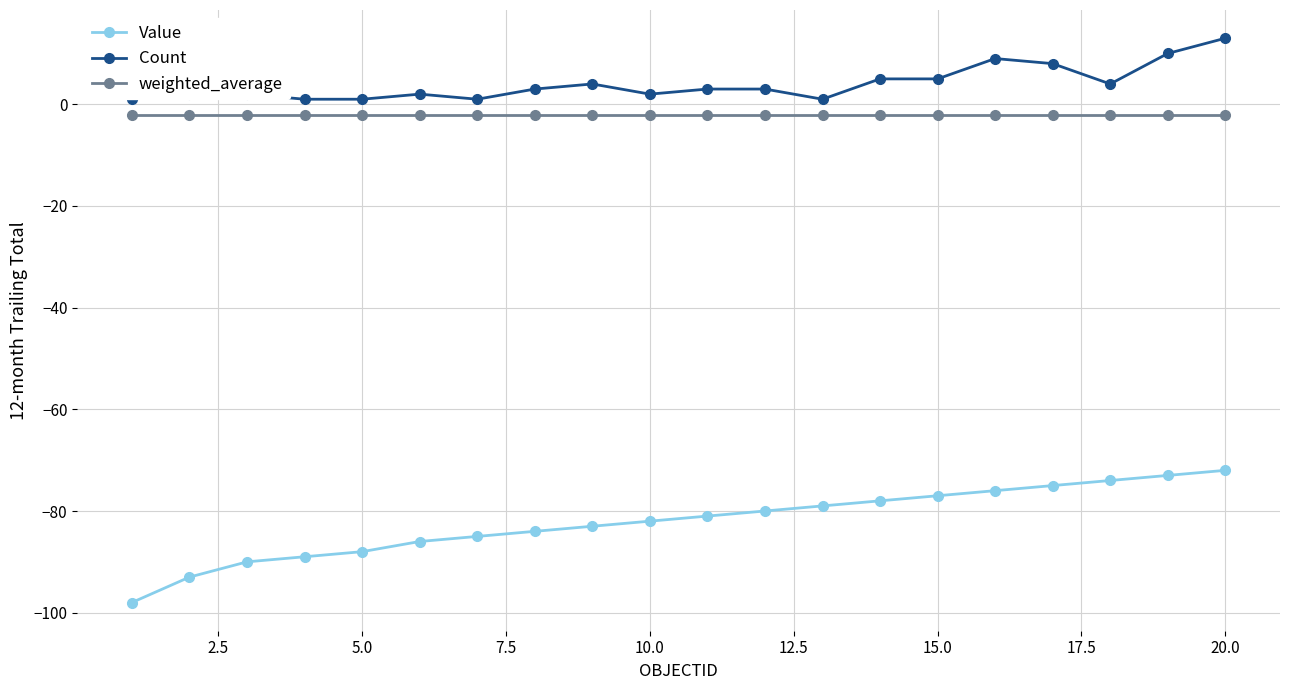

True or false: Value and Count cross at least once.

False